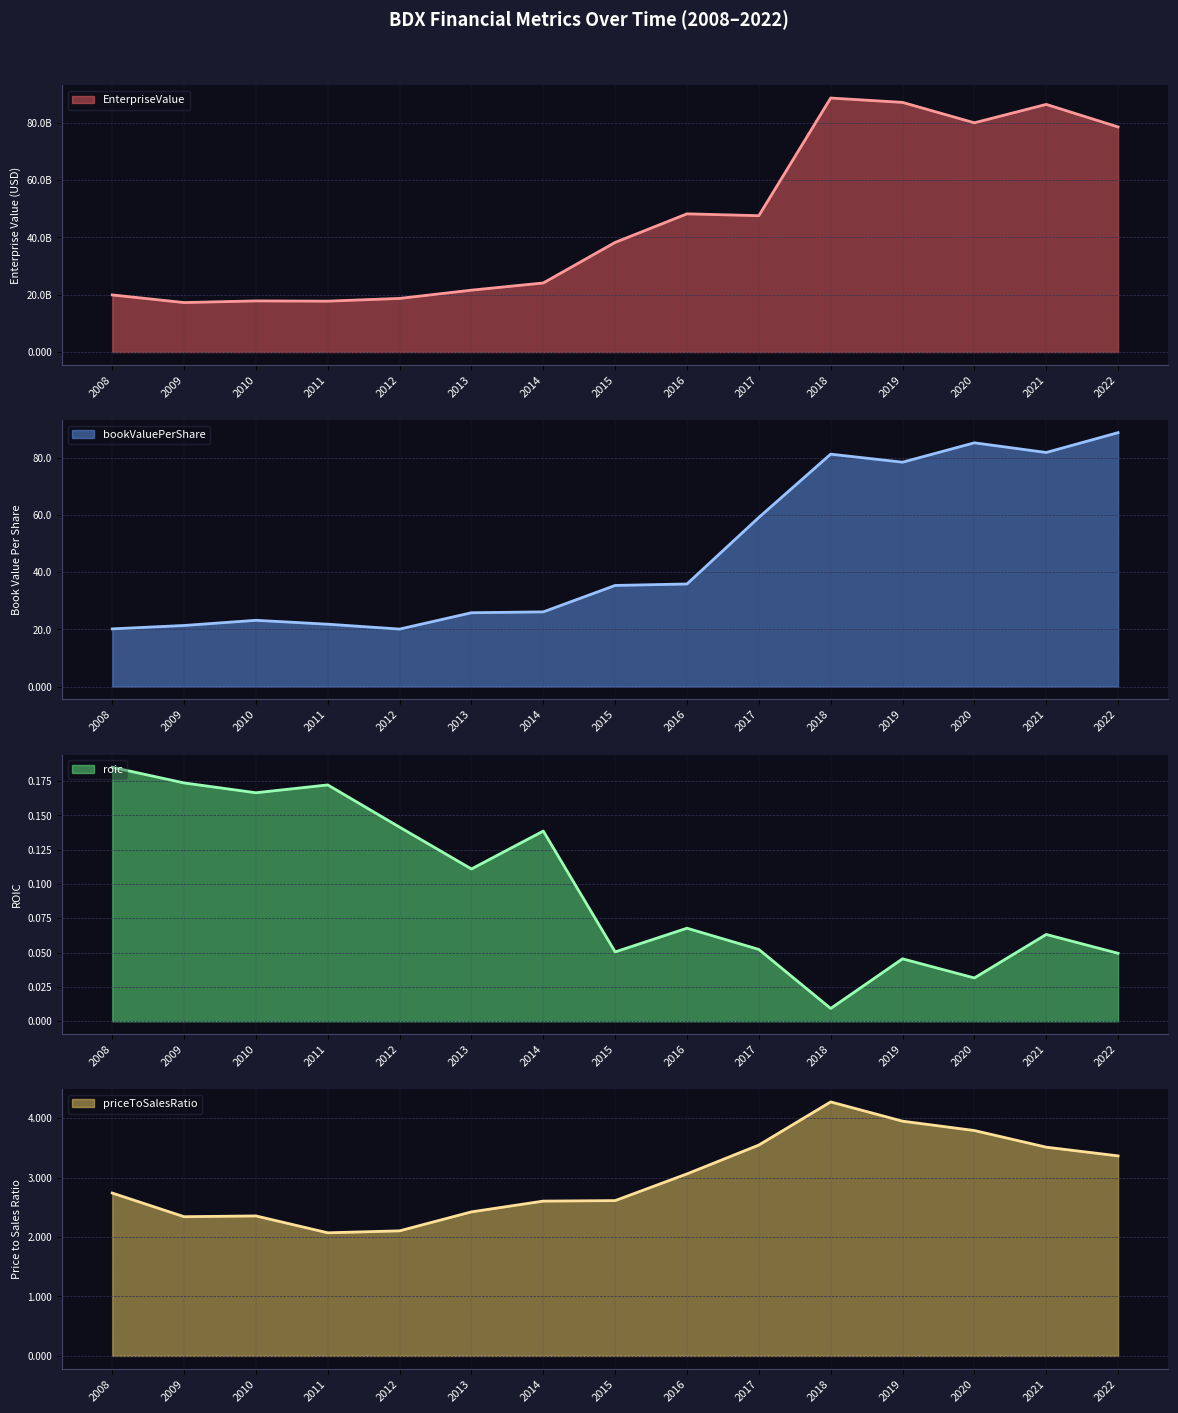

Is the value of priceToSalesRatio at 2020 greater than the value of bookValuePerShare at 2017?

No